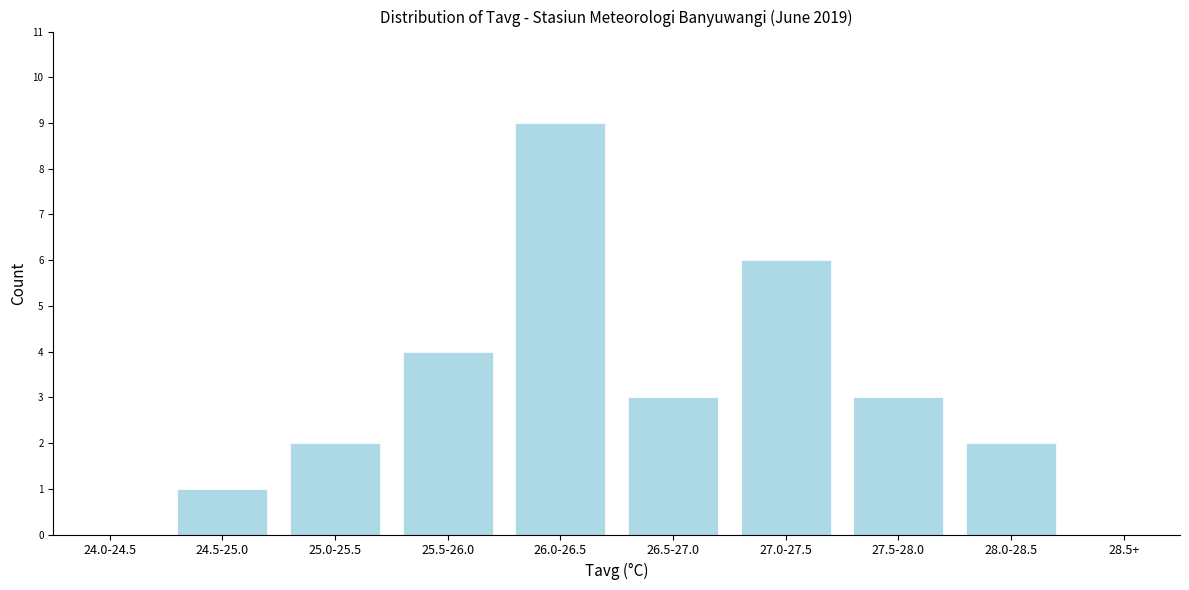

Reading left to right, extract all data points from this chart.

24.0-24.5=0	24.5-25.0=1	25.0-25.5=2	25.5-26.0=4	26.0-26.5=9	26.5-27.0=3	27.0-27.5=6	27.5-28.0=3	28.0-28.5=2	28.5+=0